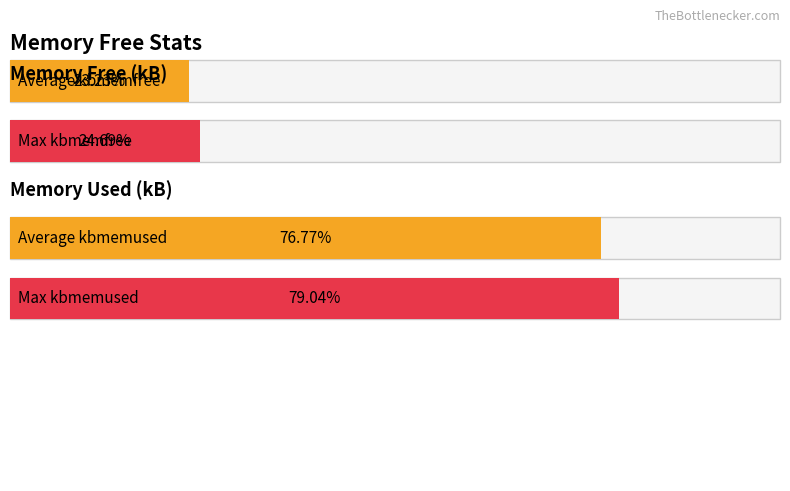

True or false: kbcached has a value of 6141137.0 at 0.

False